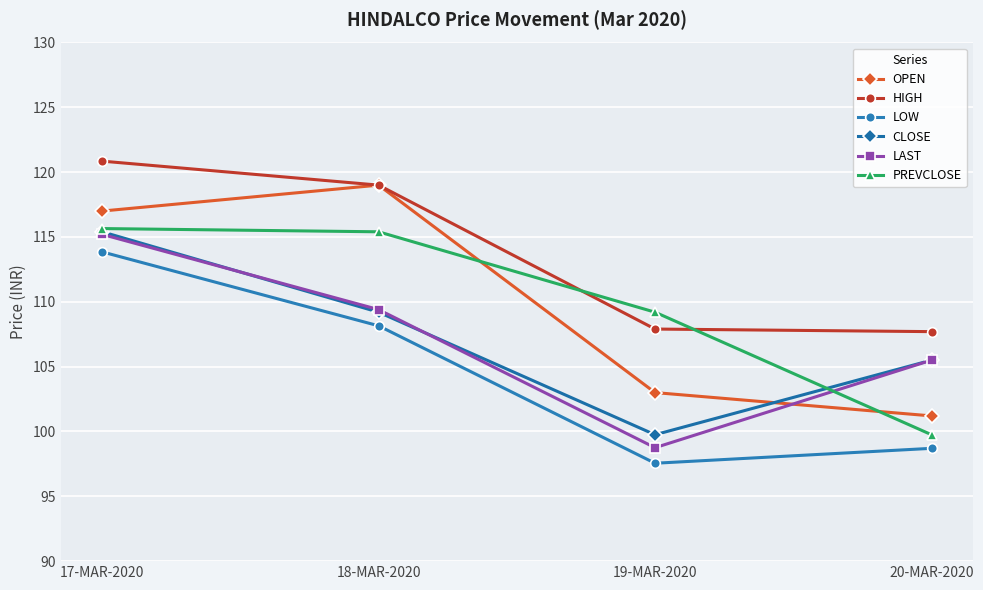

True or false: HIGH has a value of 107.9 at 19-MAR-2020.

True